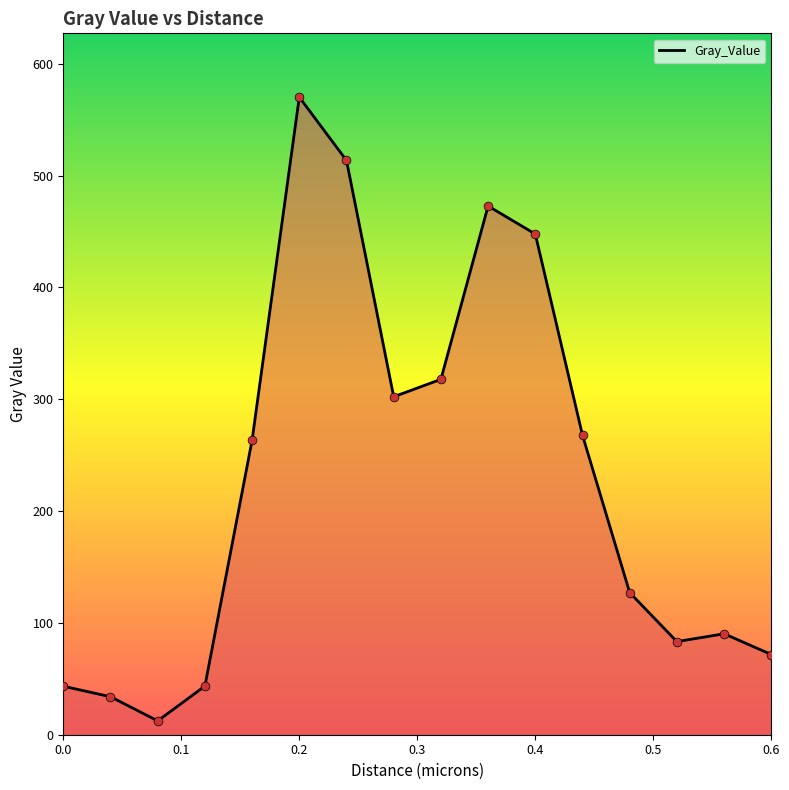

What is the difference between the maximum and minimum values?

557.9